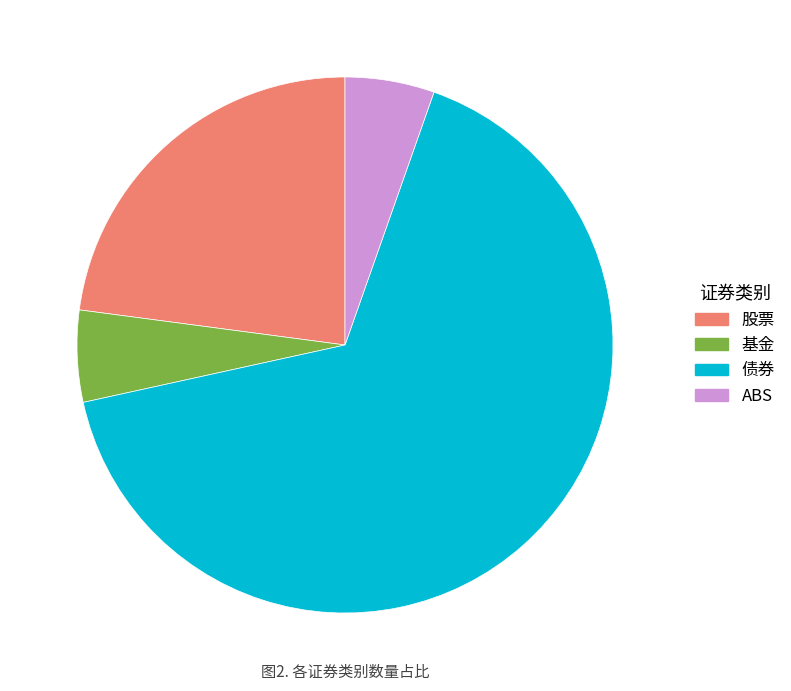

Which category has the biggest portion of the pie?

债券